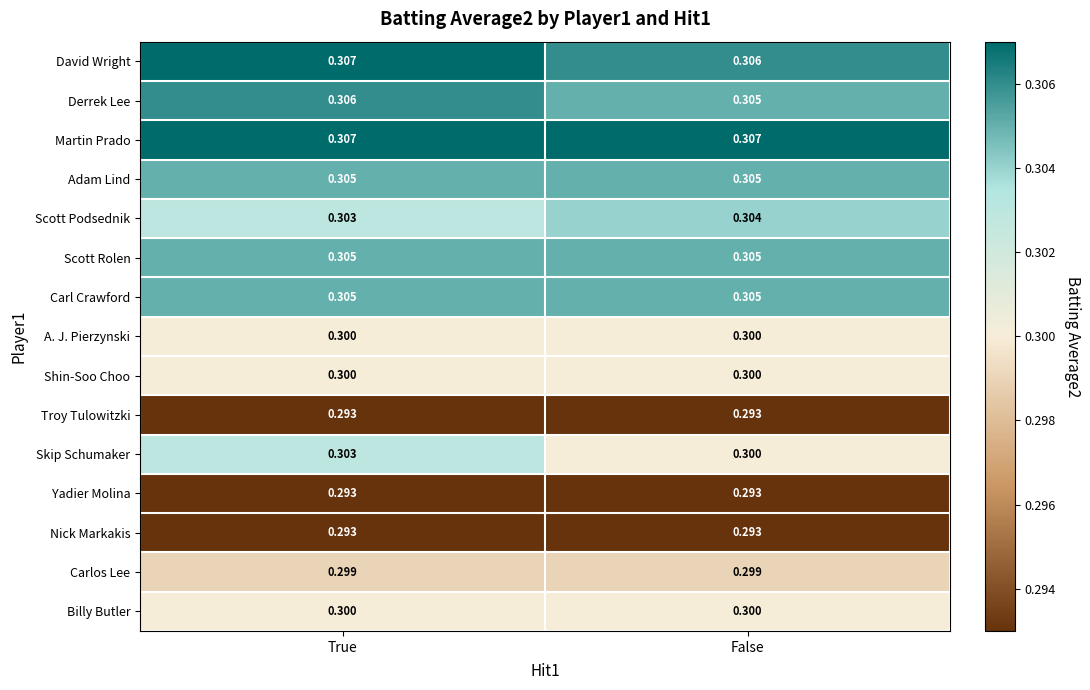

Which series changed the most between True and False?

Skip Schumaker